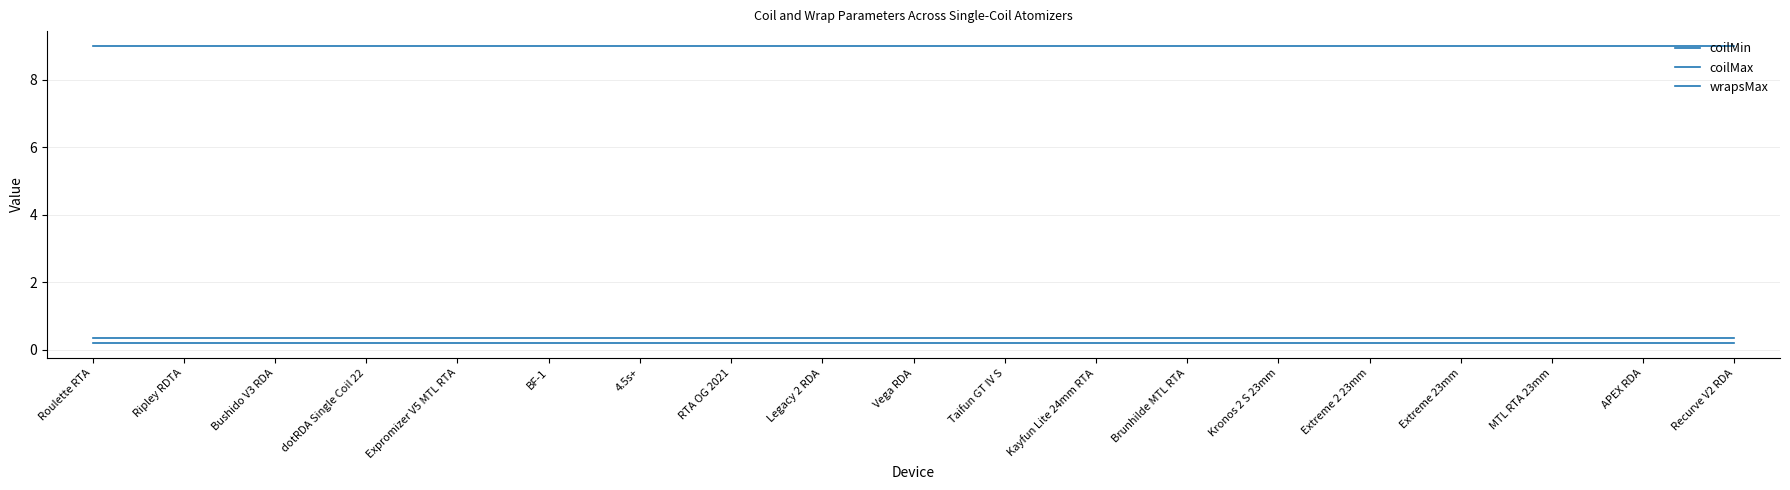

Is this an area chart (filled region under the line)?

No